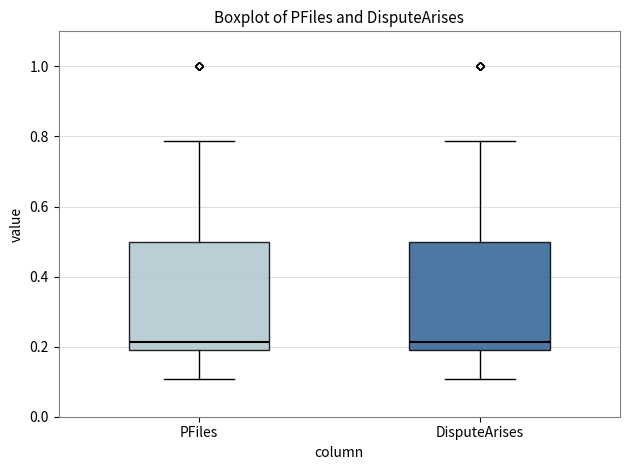

Where does the median line of the box for DisputeArises sit on the y-axis? The values are not printed on the chart, so give them approximately, as read against the axis.

0.22